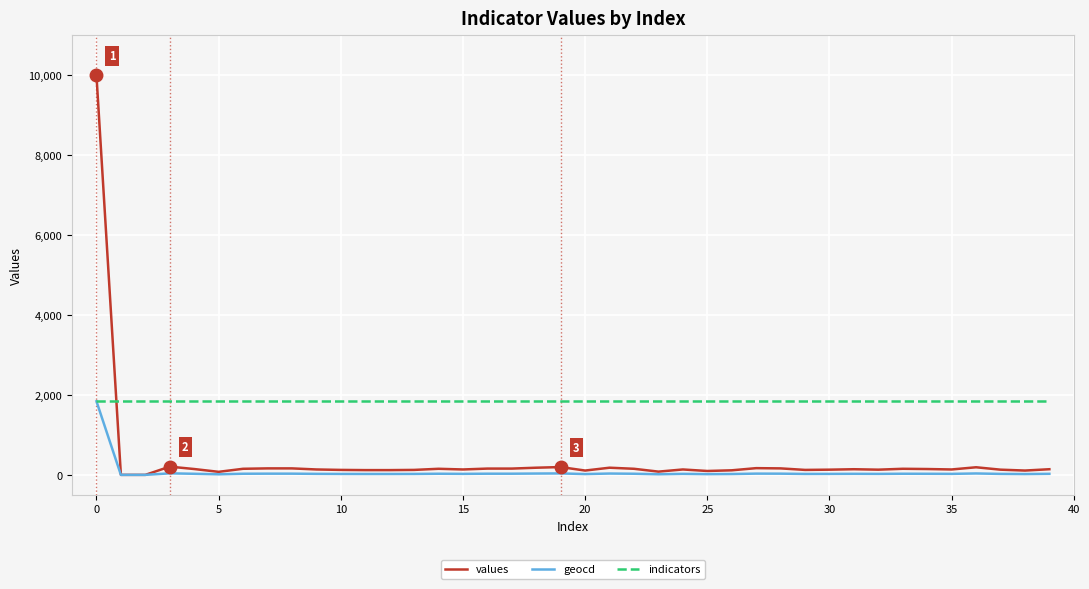

Does the chart display data point markers on the line(s)?

No